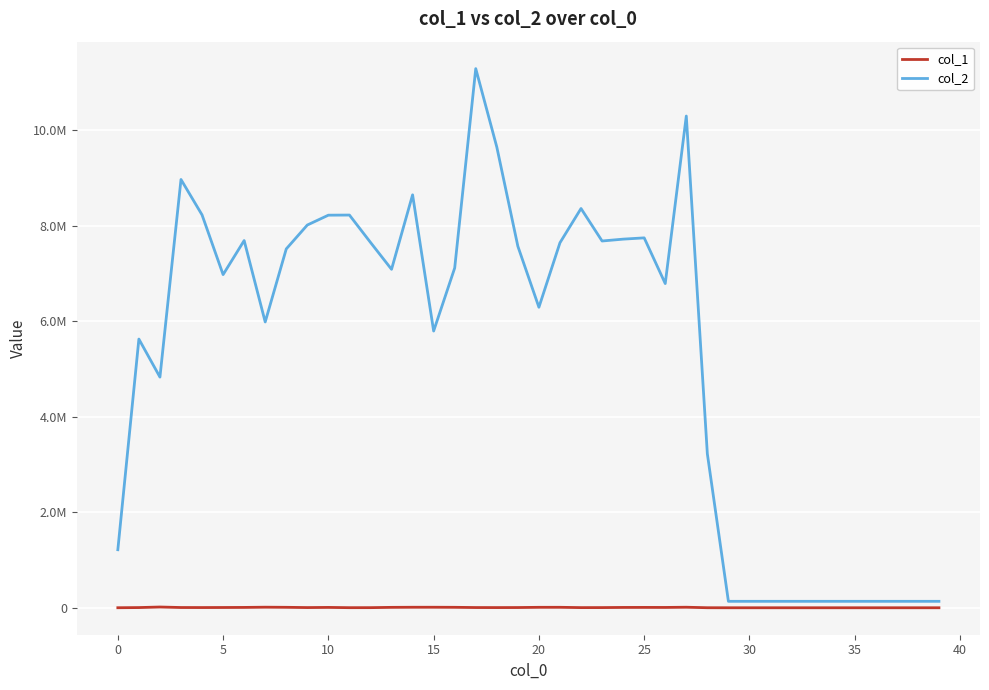

What are all the series names shown in the legend?

col_1, col_2